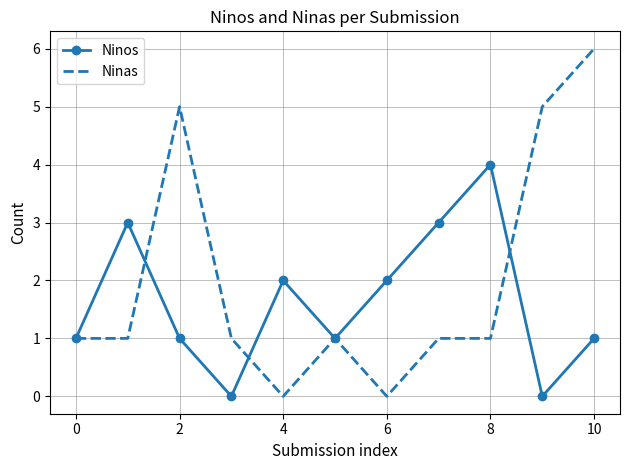

What are all the series names shown in the legend?

Ninos, Ninas